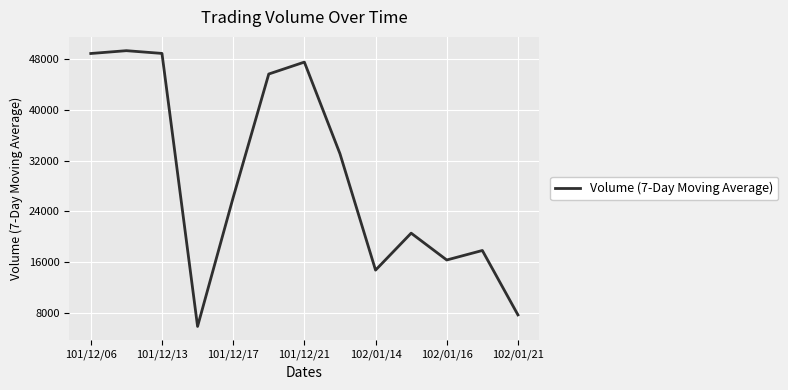

What is the smallest value displayed?

5846.7